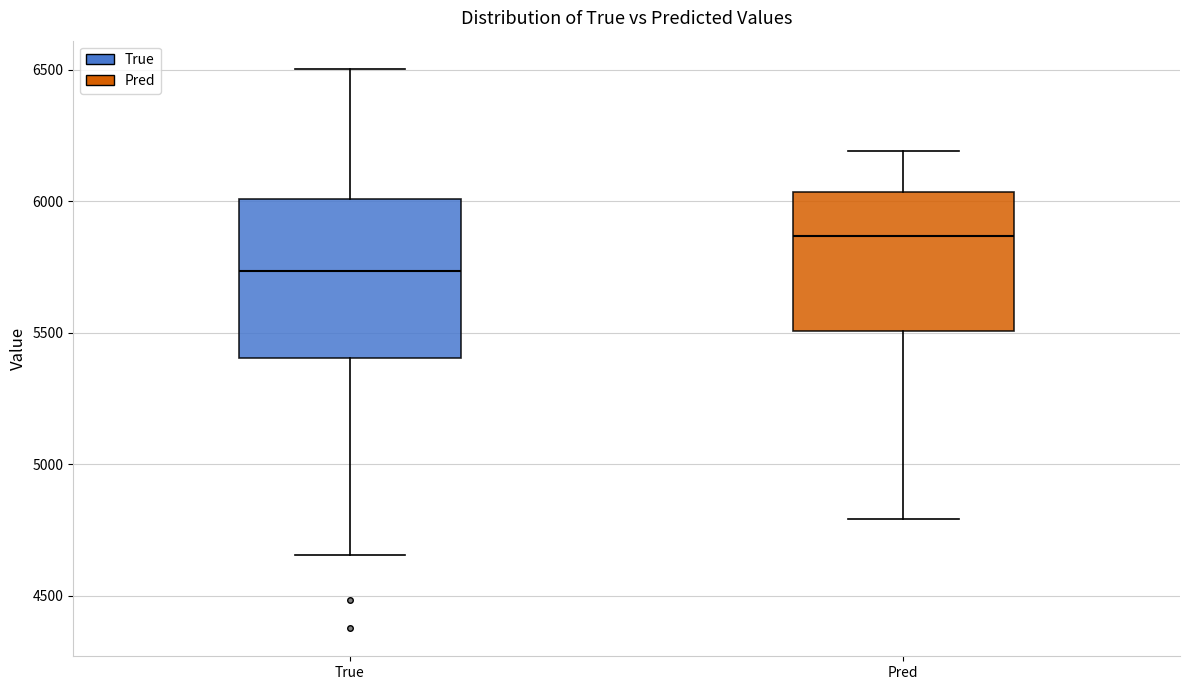

Reading left to right, transcribe this box plot: for each box, give where its median line is, the range the box spans, and where its two whiskers end, as read against the y-axis. The values are not printed on the chart, so give them approximately, as read against the axis.

True: median 5750, box 5400 to 6000, whiskers 4650 to 6500
Pred: median 5850, box 5500 to 6050, whiskers 4800 to 6200